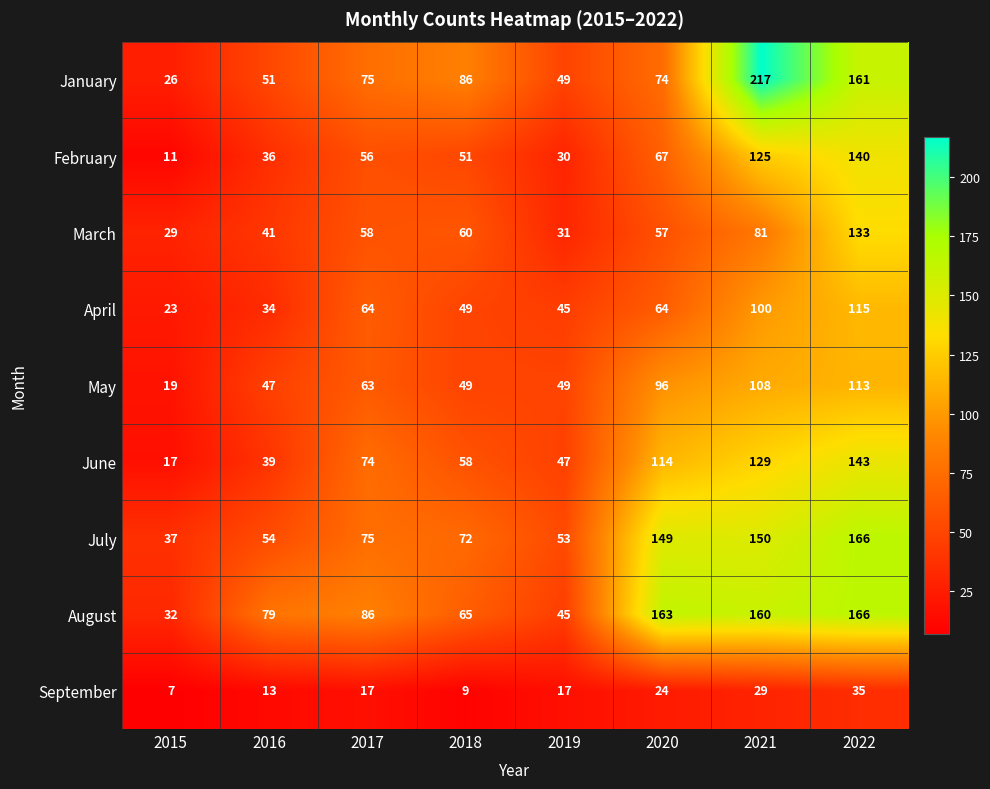

At 2021, list the series in order from smallest to largest.

September, March, April, May, February, June, July, August, January